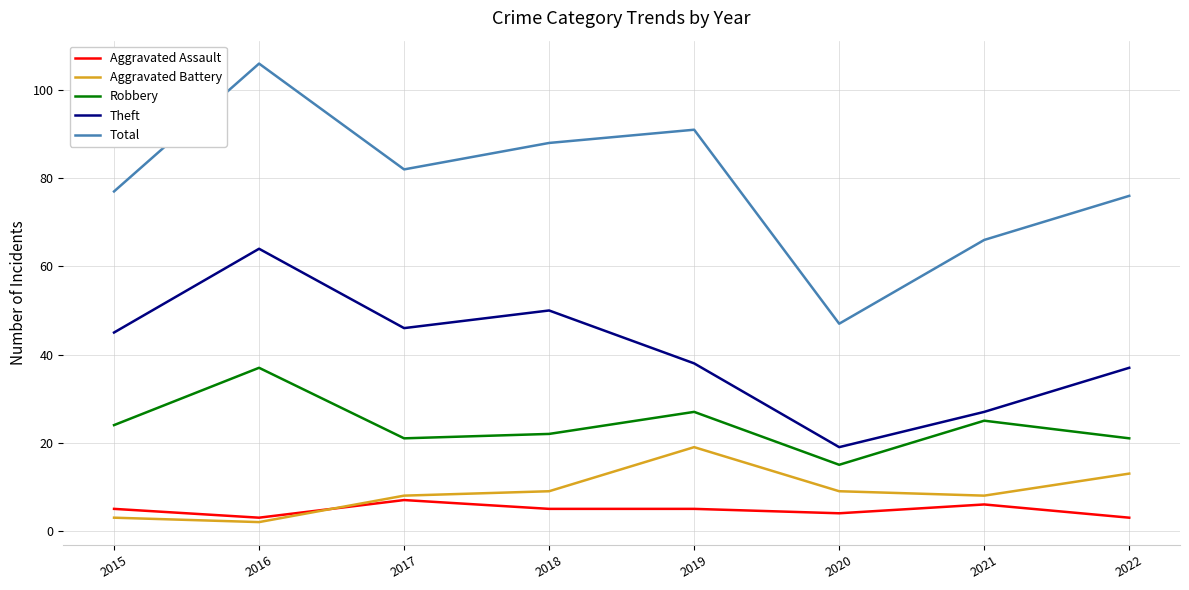

What is the difference between the highest and lowest values at 2018?

83